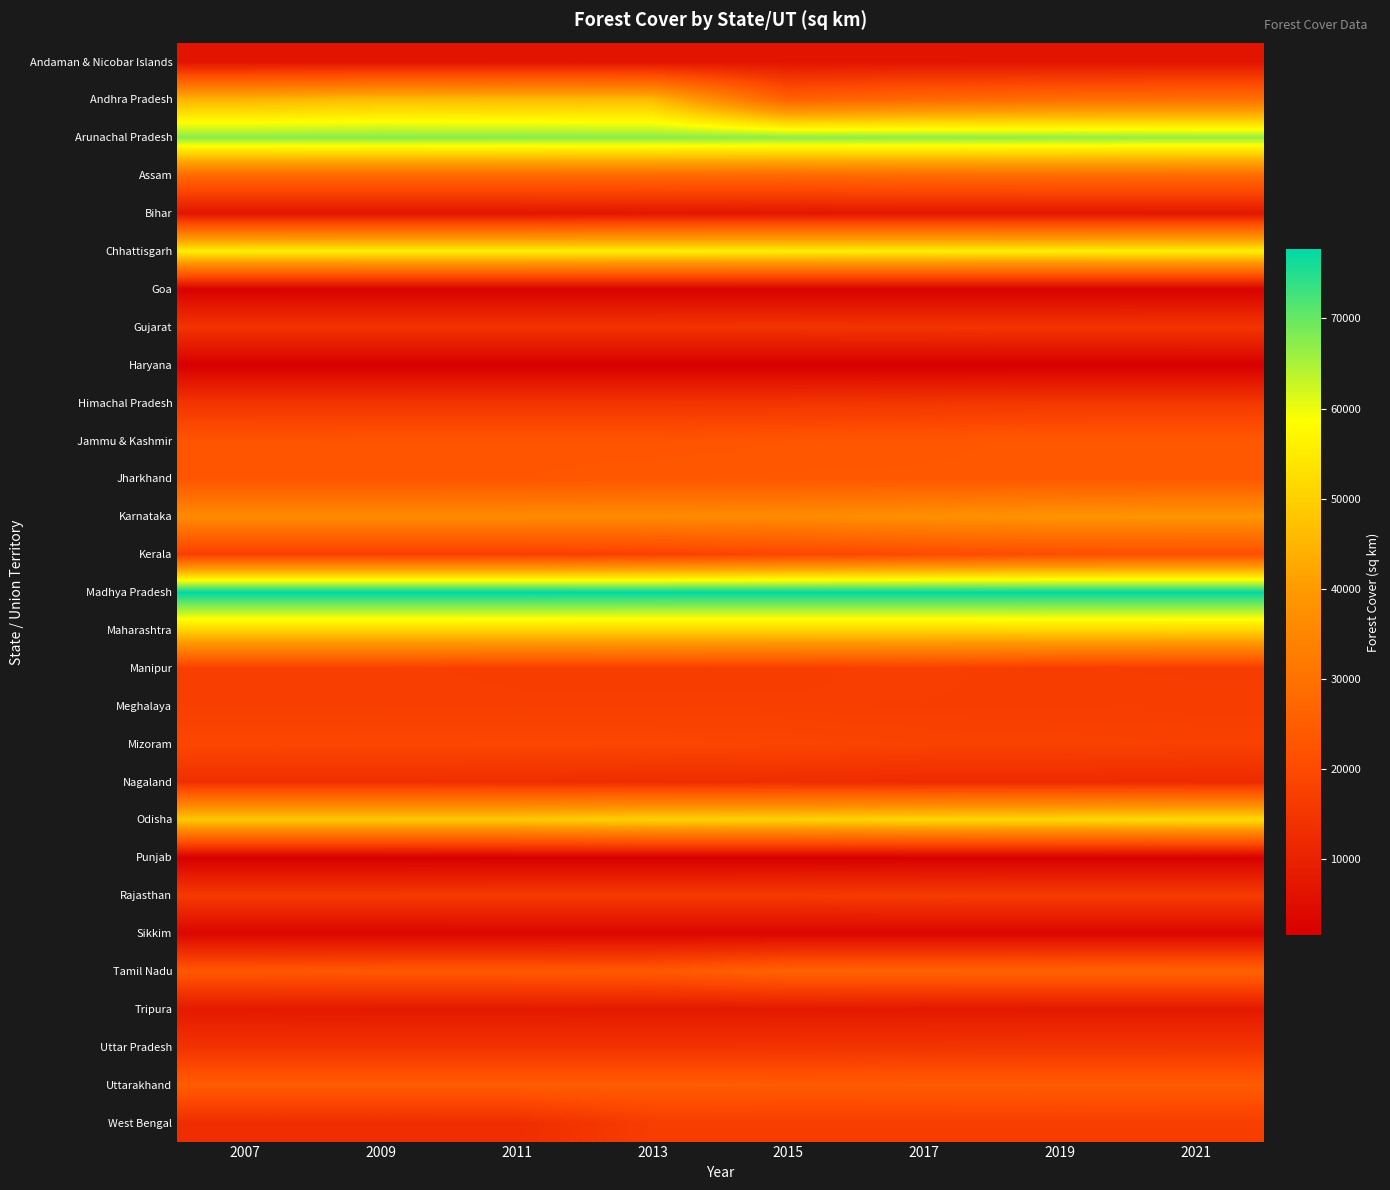

Reading right to left, list all the values displayed in this chart.

Andaman & Nicobar Islands: 2021=6744	2019=6743	2017=6742	2015=6751	2013=6711	2011=6724	2009=6662	2007=6662
Andhra Pradesh: 2021=29784	2019=29137	2017=28147	2015=26006	2013=46116	2011=46389	2009=46670	2007=45102
Arunachal Pradesh: 2021=66431	2019=66688	2017=66964	2015=67154	2013=67321	2011=67410	2009=67484	2007=67353
Assam: 2021=28312	2019=28327	2017=28105	2015=27538	2013=27671	2011=27673	2009=27692	2007=27692
Bihar: 2021=7381	2019=7306	2017=7299	2015=7254	2013=7291	2011=6845	2009=6804	2007=6804
Chhattisgarh: 2021=55717	2019=55611	2017=55547	2015=55559	2013=55621	2011=55674	2009=55678	2007=55870
Goa: 2021=2244	2019=2237	2017=2229	2015=2210	2013=2219	2011=2219	2009=2212	2007=2151
Gujarat: 2021=14926	2019=14857	2017=14757	2015=14710	2013=14653	2011=14619	2009=14620	2007=14620
Haryana: 2021=1603	2019=1602	2017=1588	2015=1580	2013=1586	2011=1608	2009=1594	2007=1594
Himachal Pradesh: 2021=15443	2019=15434	2017=15100	2015=14707	2013=14683	2011=14679	2009=14668	2007=14668
Jammu & Kashmir: 2021=23659	2019=23612	2017=23241	2015=22988	2013=22538	2011=22539	2009=22537	2007=22686
Jharkhand: 2021=23721	2019=23611	2017=23553	2015=23524	2013=23473	2011=22977	2009=22894	2007=22894
Karnataka: 2021=38730	2019=38575	2017=37550	2015=36449	2013=36132	2011=36194	2009=36190	2007=36190
Kerala: 2021=21253	2019=21144	2017=20321	2015=19278	2013=17922	2011=17300	2009=17324	2007=17324
Madhya Pradesh: 2021=77493	2019=77482	2017=77414	2015=77426	2013=77522	2011=77700	2009=77700	2007=77700
Maharashtra: 2021=50798	2019=50778	2017=50682	2015=50699	2013=50632	2011=50646	2009=50650	2007=50650
Manipur: 2021=16598	2019=16847	2017=17346	2015=17083	2013=16990	2011=17090	2009=17280	2007=17280
Meghalaya: 2021=17046	2019=17119	2017=17146	2015=17262	2013=17288	2011=17275	2009=17321	2007=17321
Mizoram: 2021=17820	2019=18006	2017=18186	2015=18717	2013=19054	2011=19117	2009=19183	2007=19240
Nagaland: 2021=12251	2019=12486	2017=12489	2015=12939	2013=13044	2011=13318	2009=13464	2007=13464
Odisha: 2021=52156	2019=51619	2017=51345	2015=50460	2013=50347	2011=48903	2009=48855	2007=48855
Punjab: 2021=1847	2019=1849	2017=1837	2015=1771	2013=1772	2011=1764	2009=1664	2007=1664
Rajasthan: 2021=16655	2019=16630	2017=16572	2015=16106	2013=16086	2011=16087	2009=16036	2007=16036
Sikkim: 2021=3341	2019=3342	2017=3344	2015=3353	2013=3358	2011=3359	2009=3359	2007=3357
Tamil Nadu: 2021=26419	2019=26364	2017=26281	2015=26208	2013=23844	2011=23625	2009=23551	2007=23338
Tripura: 2021=7722	2019=7726	2017=7726	2015=7890	2013=7866	2011=7977	2009=7985	2007=8073
Uttar Pradesh: 2021=14818	2019=14806	2017=14679	2015=14401	2013=14349	2011=14338	2009=14341	2007=14341
Uttarakhand: 2021=24305	2019=24303	2017=24295	2015=24272	2013=24508	2011=24496	2009=24495	2007=24495
West Bengal: 2021=16832	2019=16902	2017=16847	2015=16826	2013=16805	2011=12995	2009=12994	2007=12994